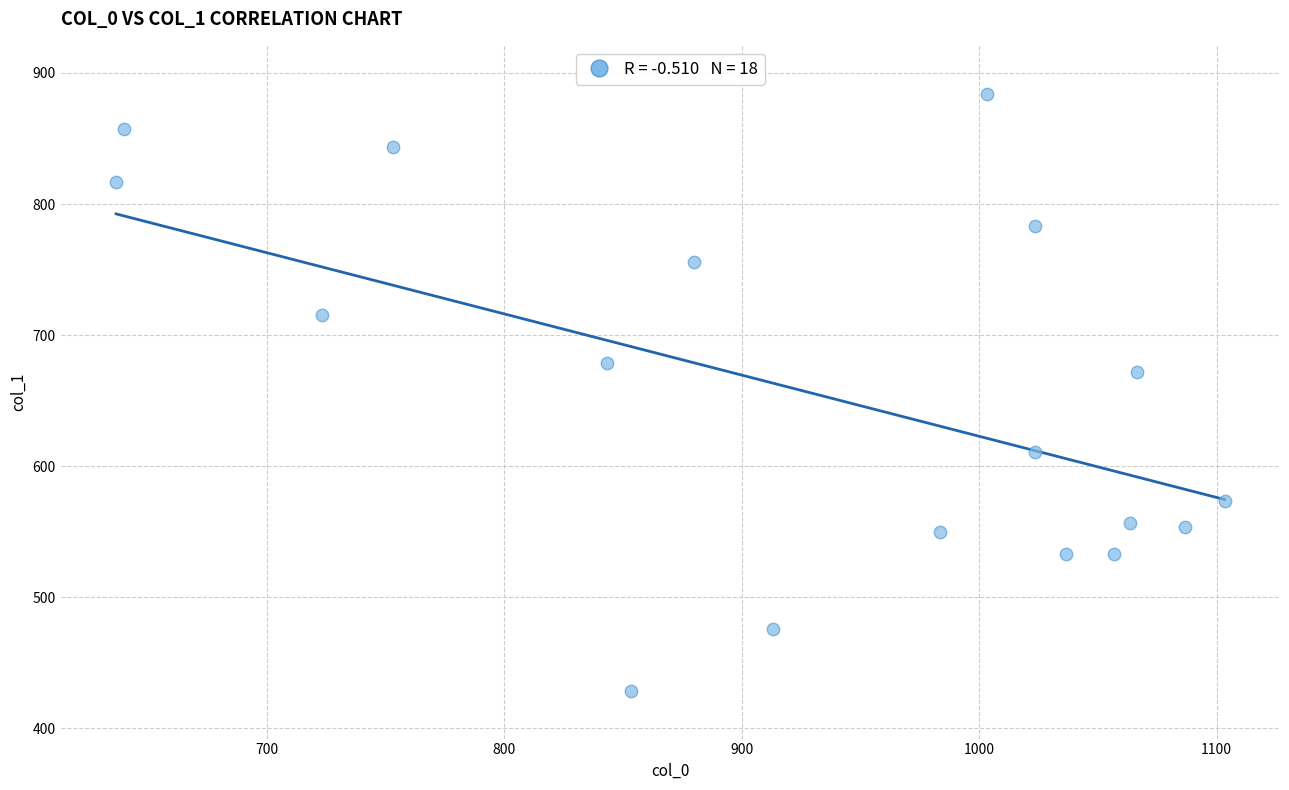

What Y value in the scatter plot is closest to 656?

671.6